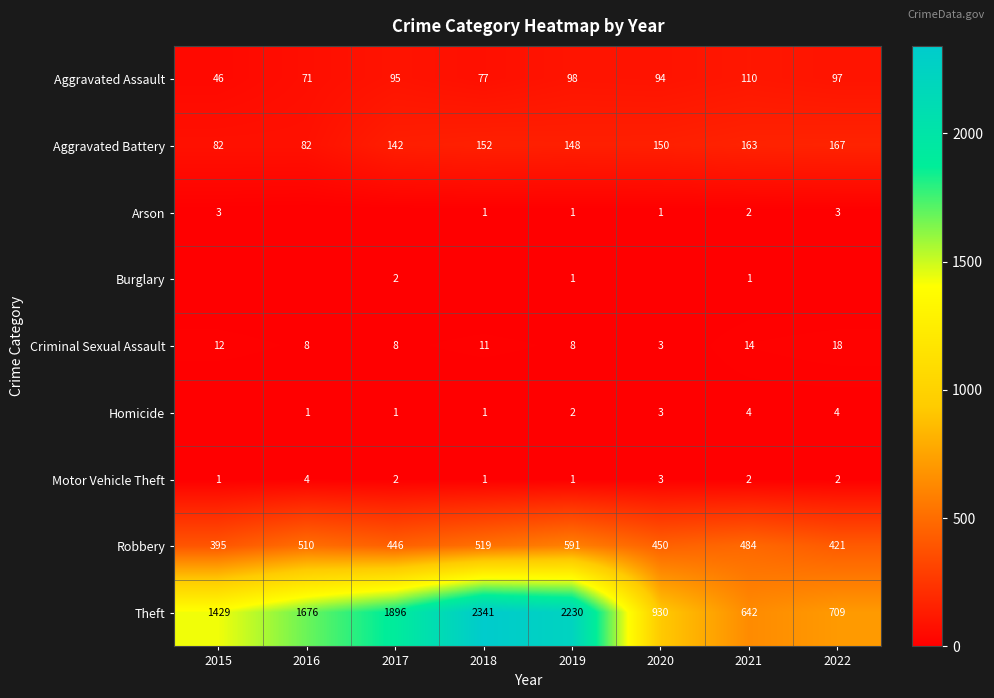

How many Motor Vehicle Theft values are between 1 and 3?

7